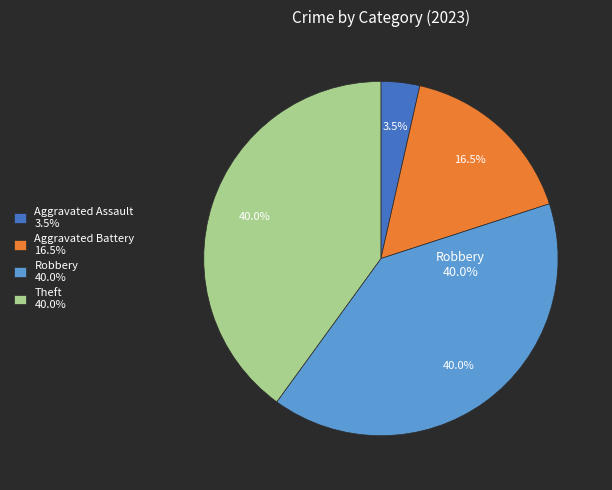

What percentage is the Aggravated Assault slice, to the nearest percent?

4%